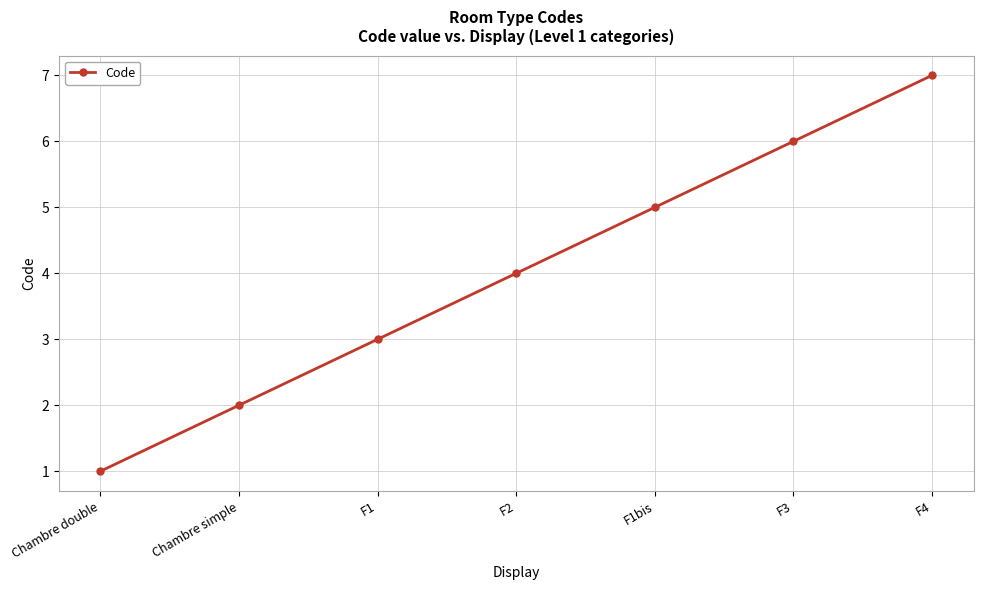

At which label is the value closest to 4?

F2